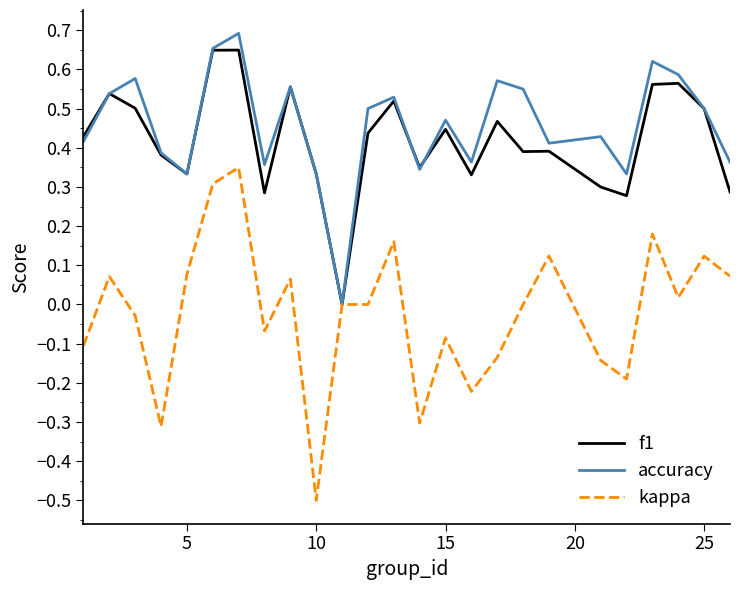

What is the lowest value of the kappa series?

-0.5